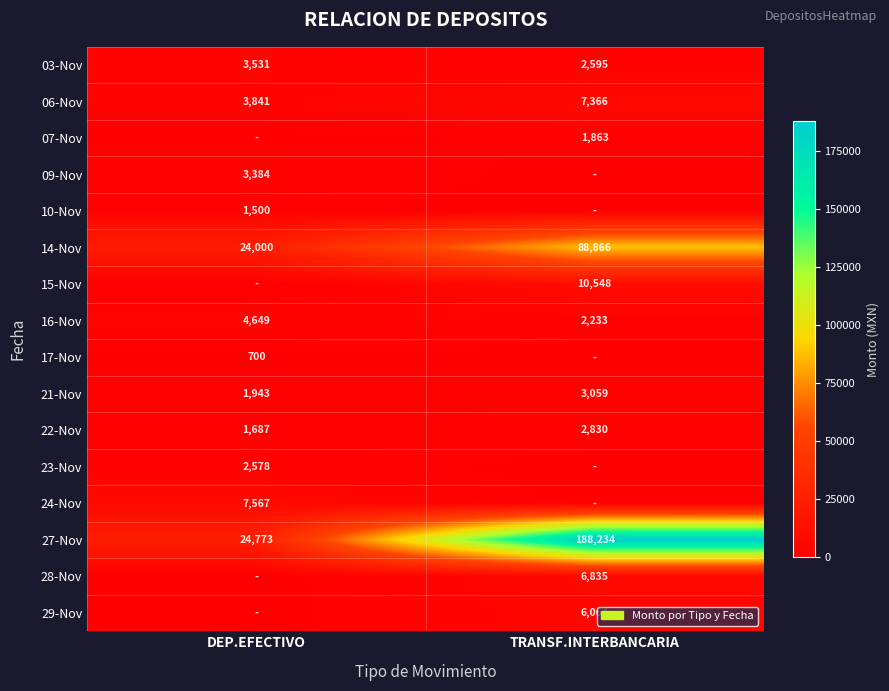

List the labels in order of 03-Nov value, smallest first.

TRANSF.INTERBANCARIA, DEP.EFECTIVO